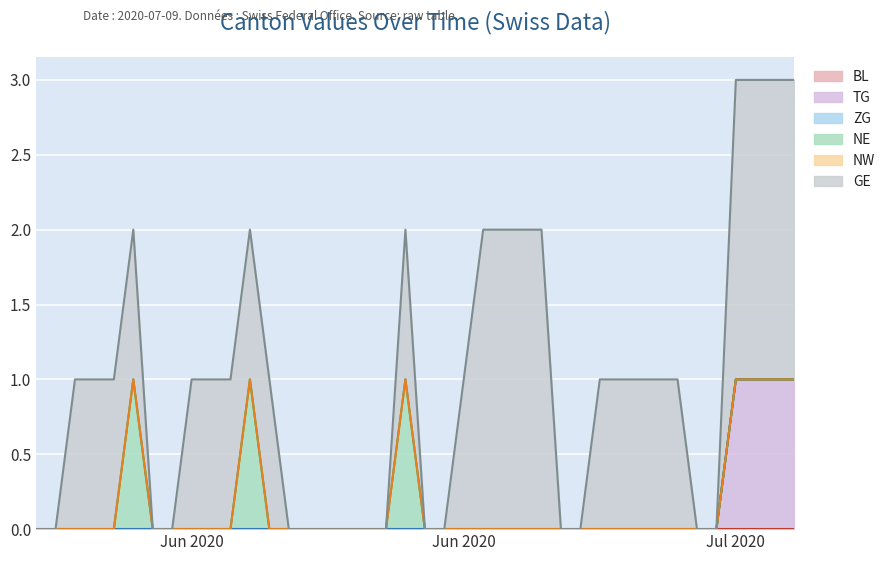

How many lines are shown in the chart?

6